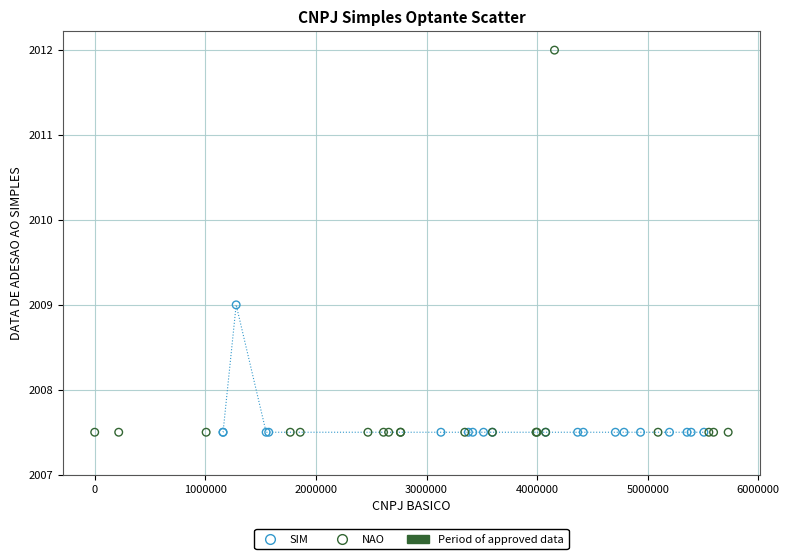

Which series reaches the maximum Y coordinate?

NAO